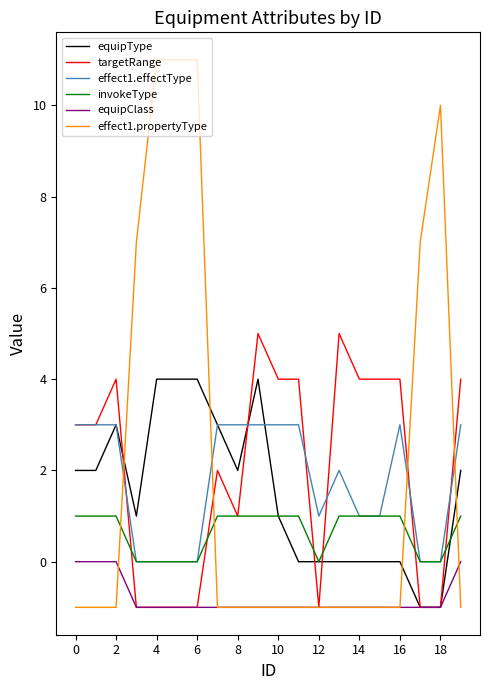

True or false: equipType and effect1.propertyType intersect in this chart.

True